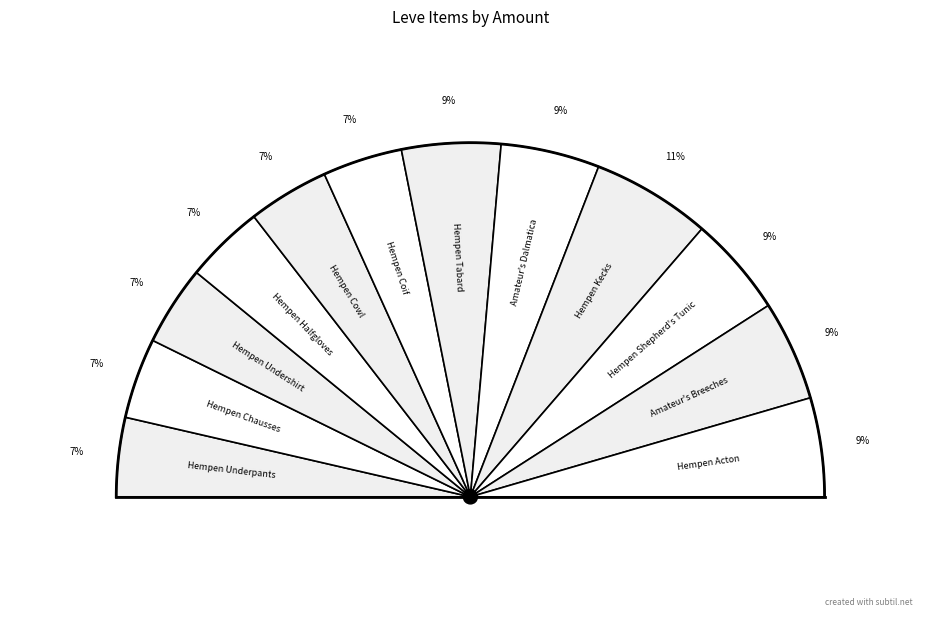

Combined, what portion of the pie is Hempen Underpants and Hempen Acton?

16.2%